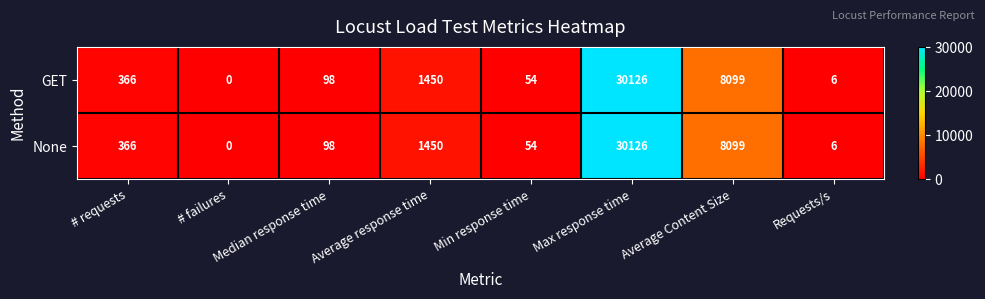

What is the maximum value shown in the chart?

30126